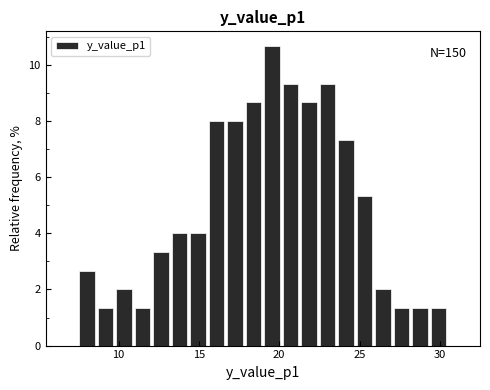

Around what value on the x-axis is the tallest bar? Give the approximate position of its centre, as read against the axis.

19.5